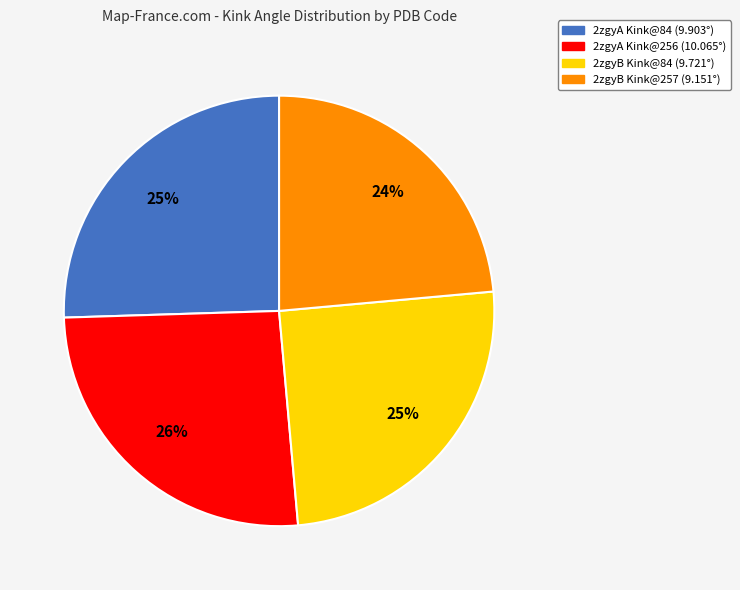

To the nearest percent, what portion does 2zgyA Kink@84 (9.903°) represent?

25%